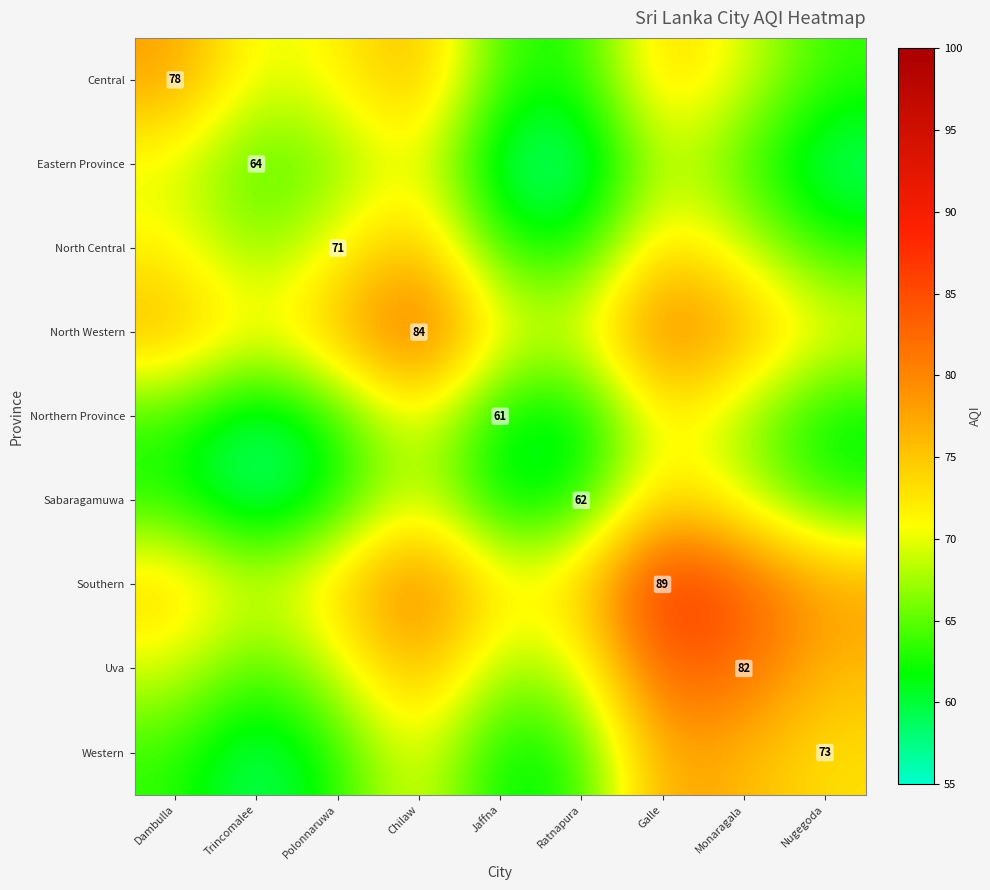

The Uva series shows 117.6 at Monaragala. True or false?

False